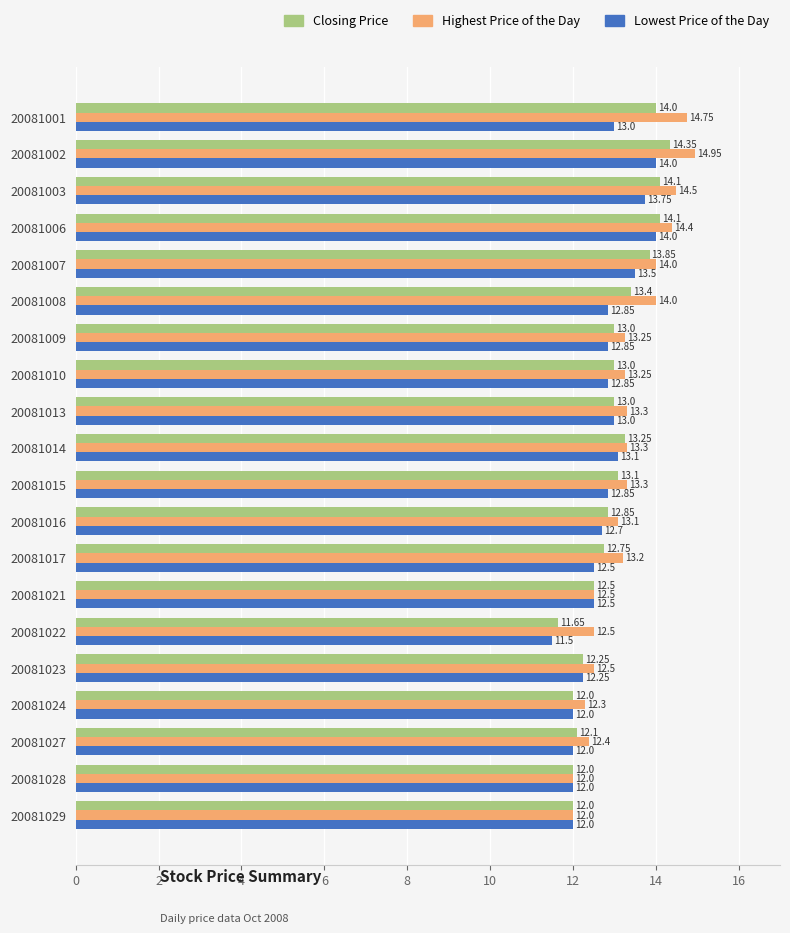

What is the difference between the highest and lowest values at 20081009?

0.4